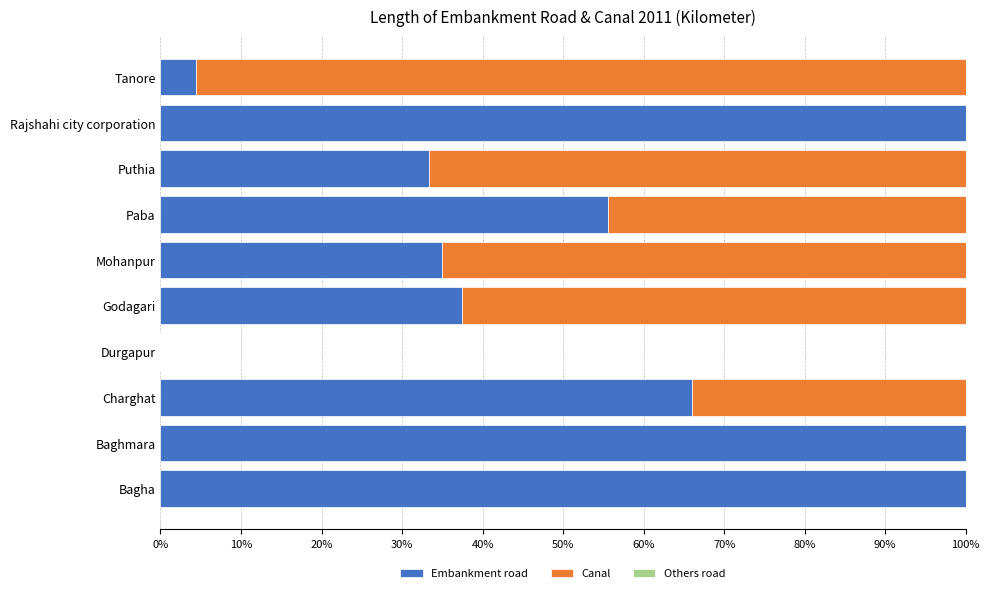

What is the maximum value for Embankment road?

100.0